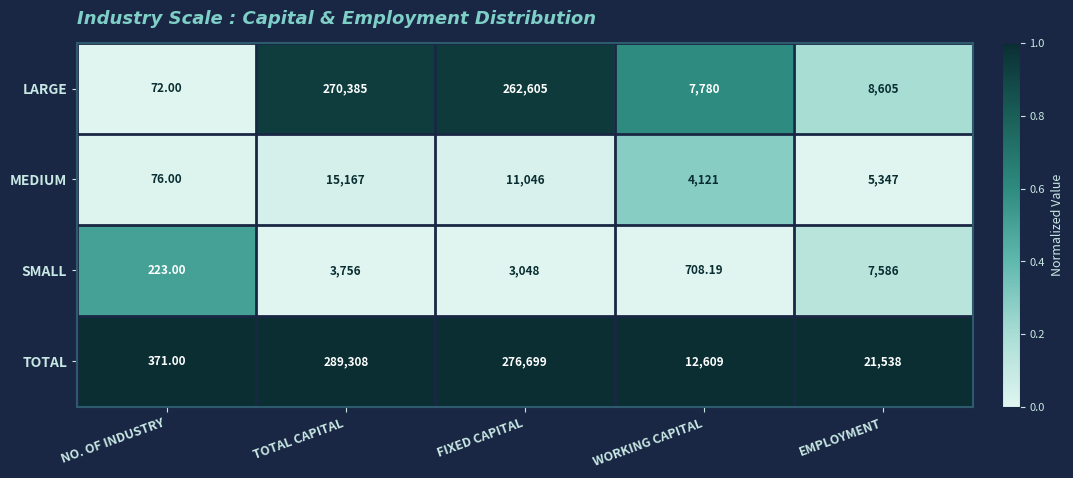

At which label does LARGE first exceed 8605?

TOTAL CAPITAL